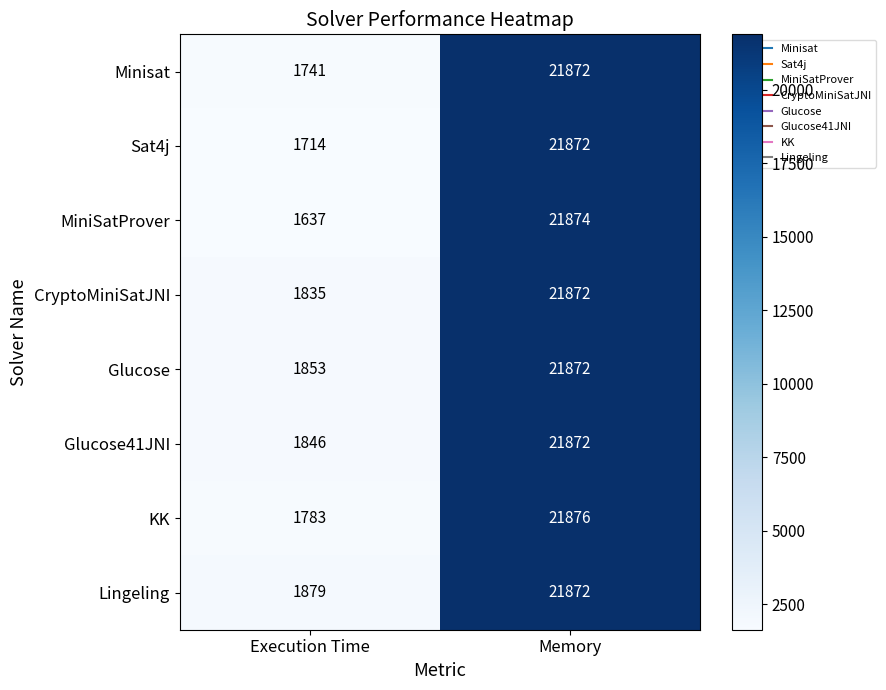

True or false: Minisat has a value of 10411 at Memory.

False